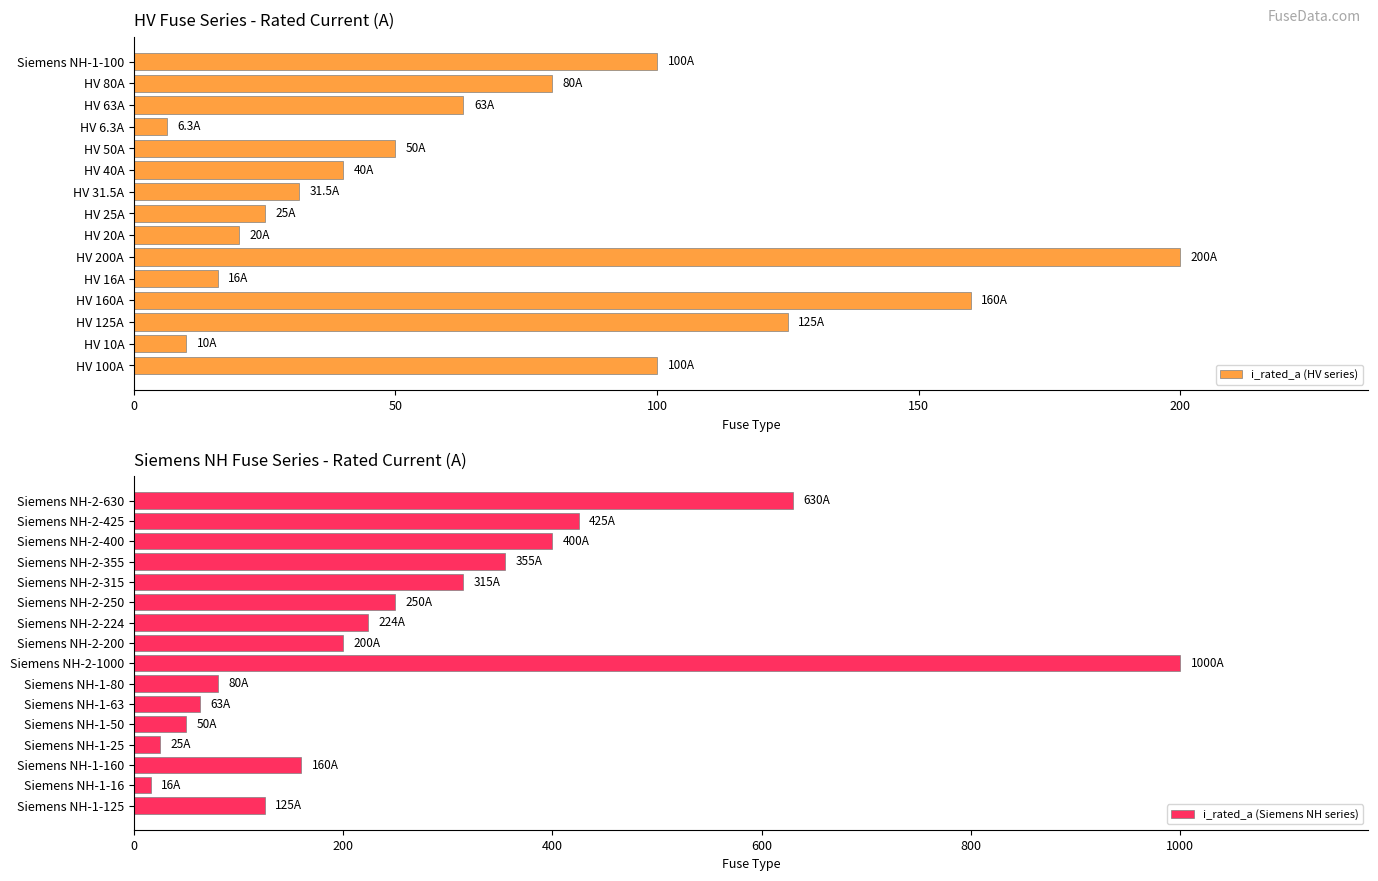

What is the difference between the maximum and second lowest values?

990.0